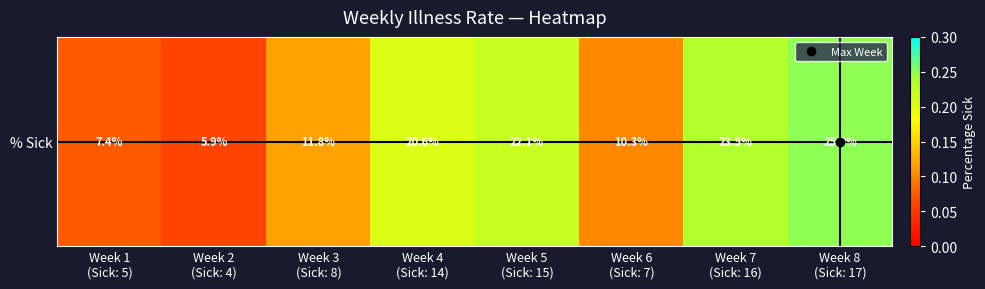

Where is the data nearest to the value 0?

Week 2
(Sick: 4)